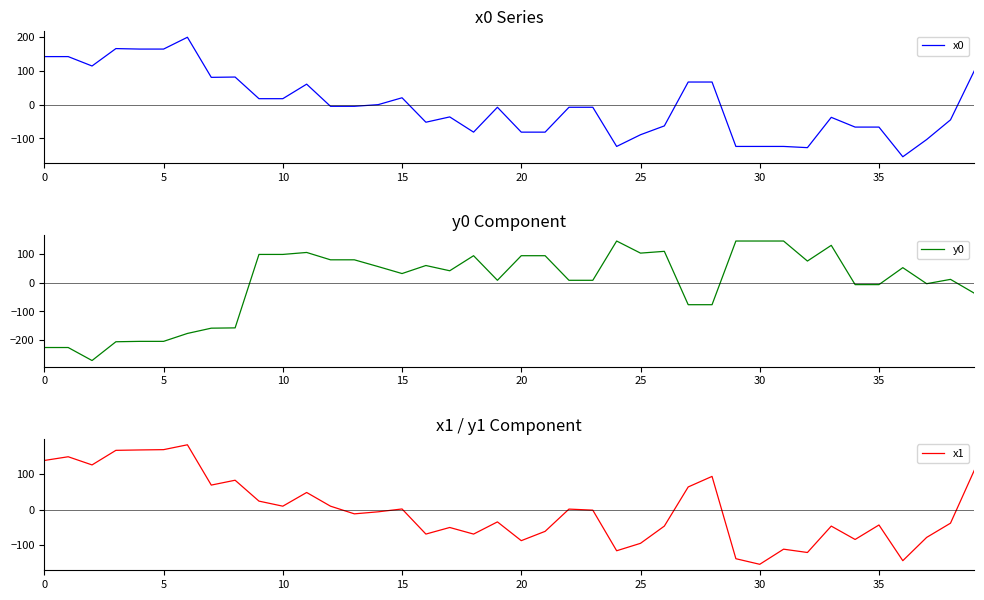

Reading left to right, extract all data points from this chart.

x0: 142.5	142.5	114.7	166.2	164.8	164.8	199.8	81.0	81.9	17.8	17.8	60.9	-4.8	-4.8	0.2	20.5	-51.9	-36.2	-81.3	-7.6	-81.3	-81.3	-7.6	-7.6	-123.7	-89.0	-62.8	67.2	67.2	-123.7	-123.7	-123.7	-127.2	-37.5	-66.3	-66.3	-154.3	-103.2	-44.9	100.7
y0: -225.9	-225.9	-271.4	-205.8	-204.4	-204.4	-176.8	-158.4	-157.4	99.1	99.1	106.0	80.3	80.3	56.6	32.3	60.4	42.1	94.6	8.8	94.6	94.6	8.8	8.8	145.9	103.7	109.9	-76.4	-76.4	145.9	145.9	145.9	76.0	130.8	-6.3	-6.3	52.9	-3.1	12.0	-36.4
x1: 138.1	148.5	125.6	166.6	167.7	168.5	182.2	68.8	82.5	23.7	9.5	48.0	9.5	-12.1	-6.4	1.6	-69.0	-50.5	-69.0	-34.7	-87.6	-61.3	1.3	-1.7	-116.0	-95.0	-46.6	63.6	93.3	-138.3	-154.1	-111.5	-120.9	-46.6	-84.2	-43.4	-143.9	-78.4	-38.4	110.7